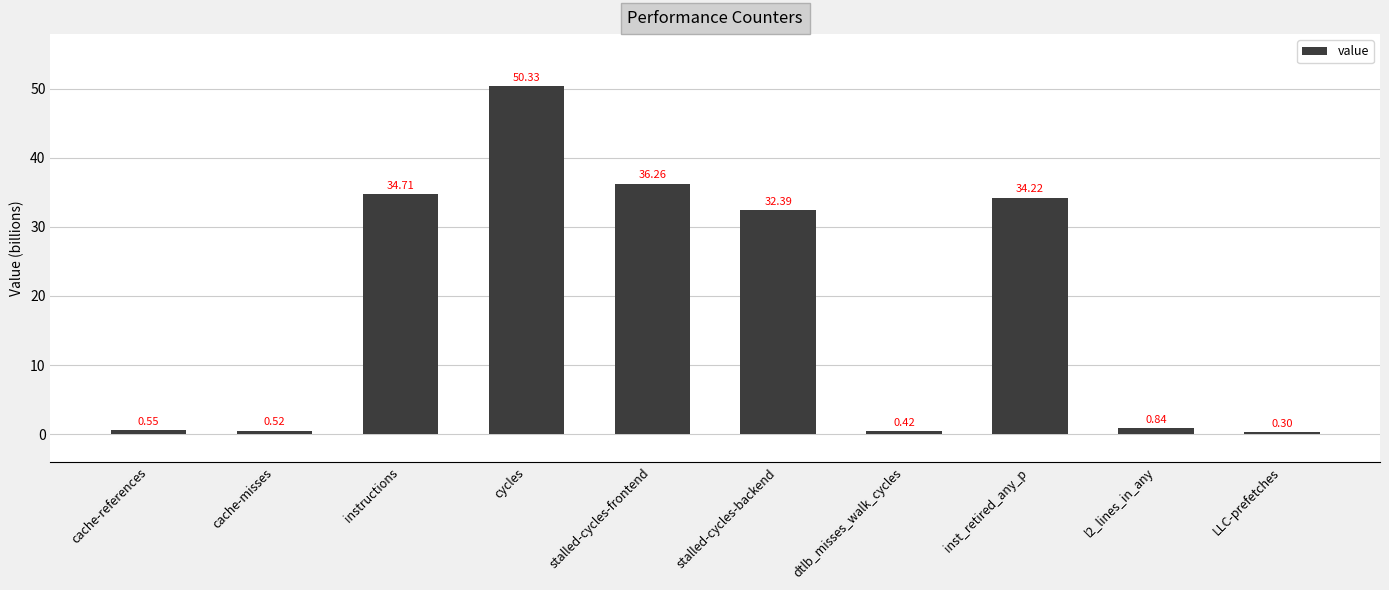

How many data points are less than 32?

5